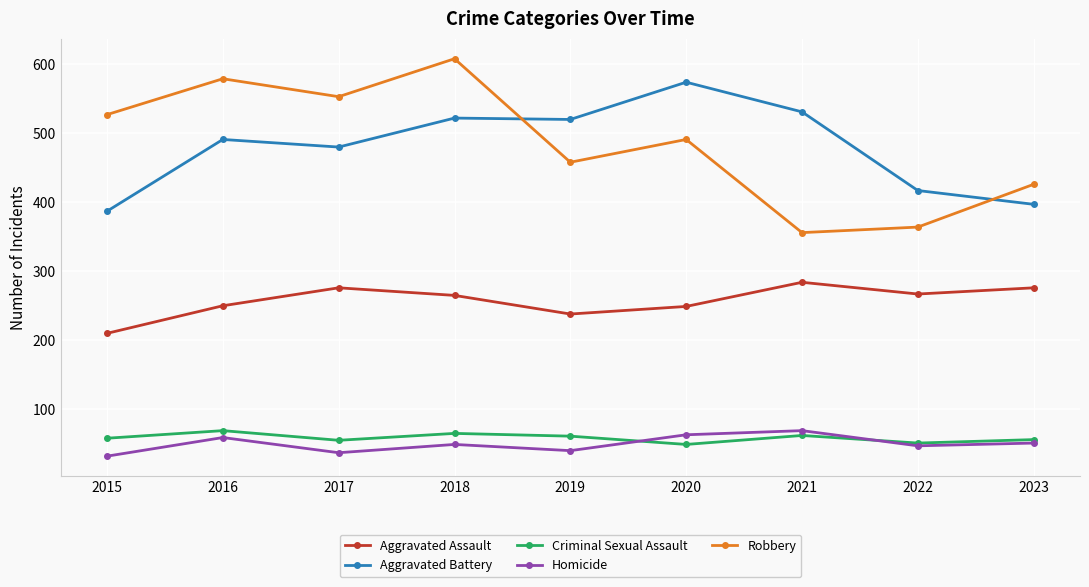

How many data points in Aggravated Assault are less than 265?

4